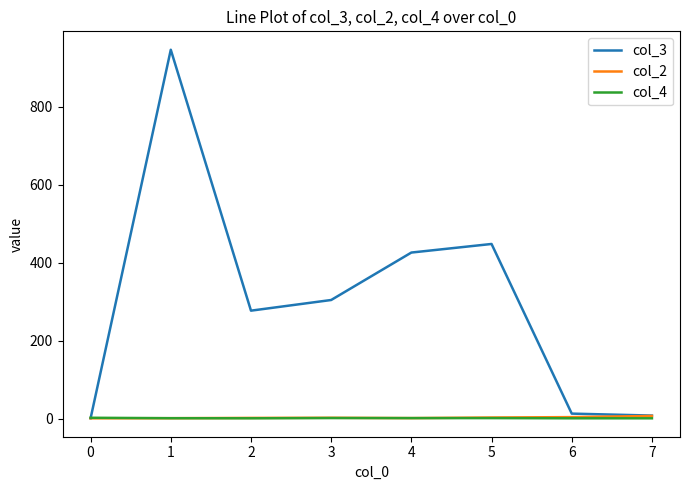

What is the average value of the col_4 series?

1.4